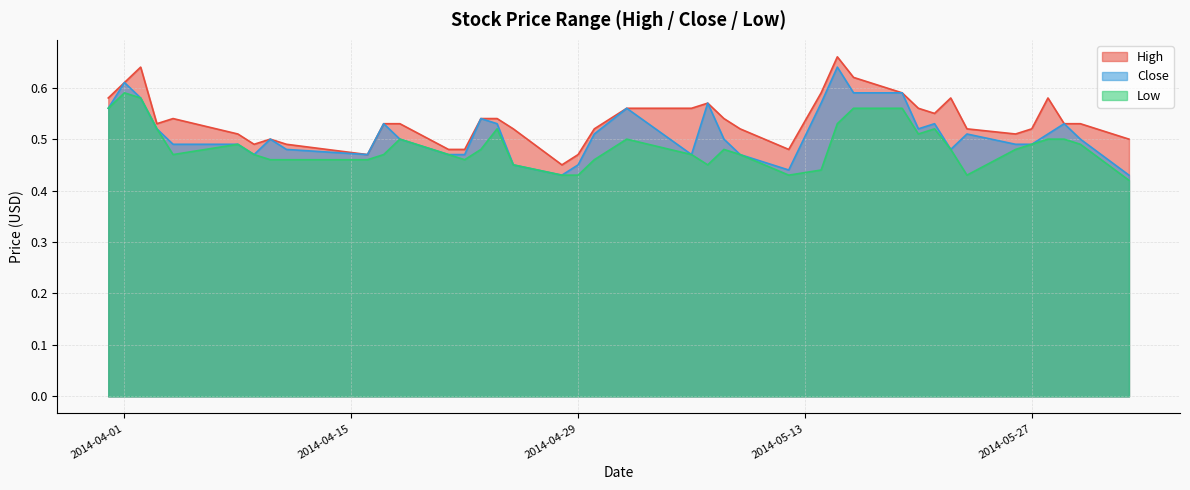

How many series are shown in this chart?

3